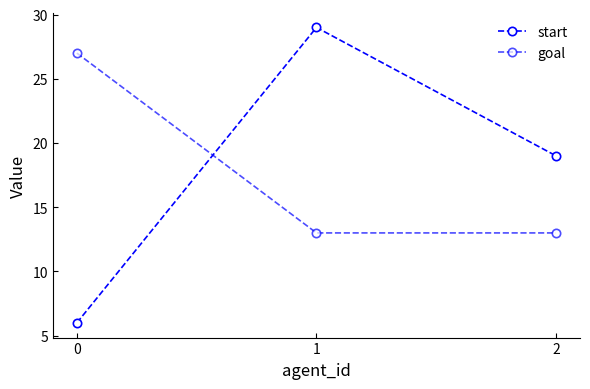

Is this an area chart (filled region under the line)?

No